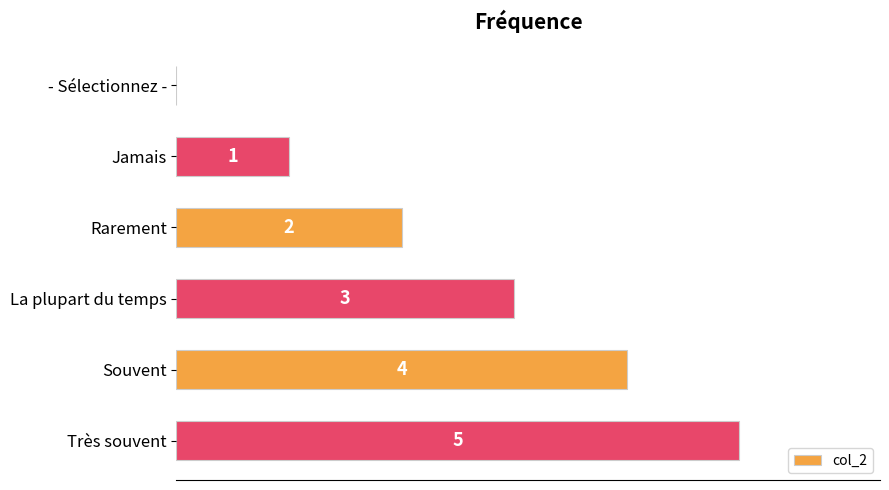

Where is the data nearest to the value 2?

Rarement